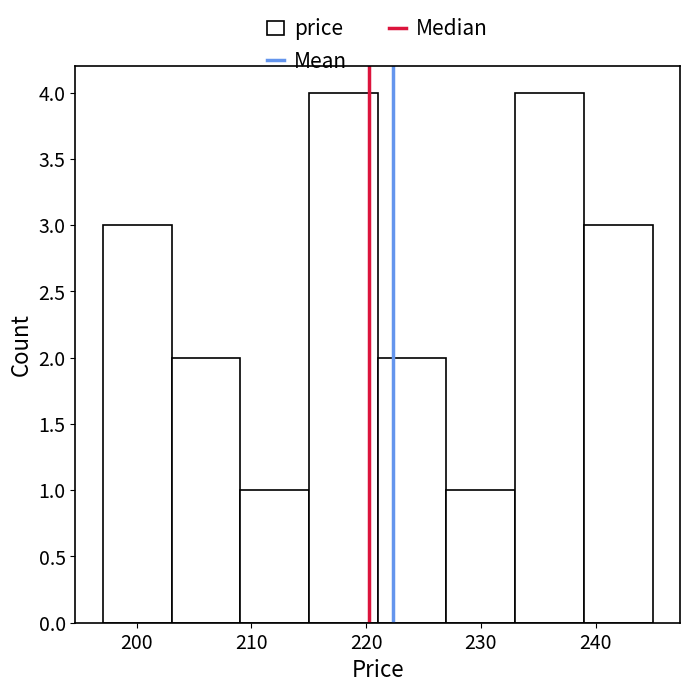

Reading left to right, transcribe this chart: for each bar, give the range it covers on the x-axis and its height. Neither the bar edges nor the heights are printed on the chart, so give them approximately, as read against the axes.

197 to 203: 3
203 to 209: 2
209 to 215: 1
215 to 221: 4
221 to 227: 2
227 to 233: 1
233 to 239: 4
239 to 245: 3